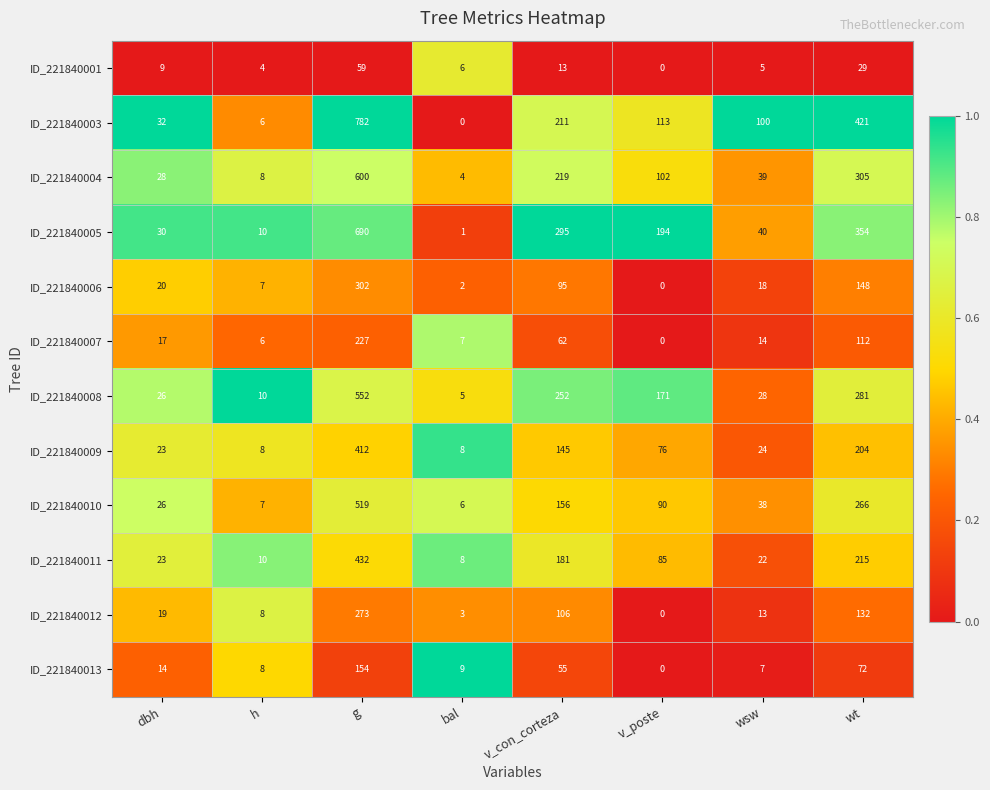

Which series has the largest range (max minus min)?

ID_221840003